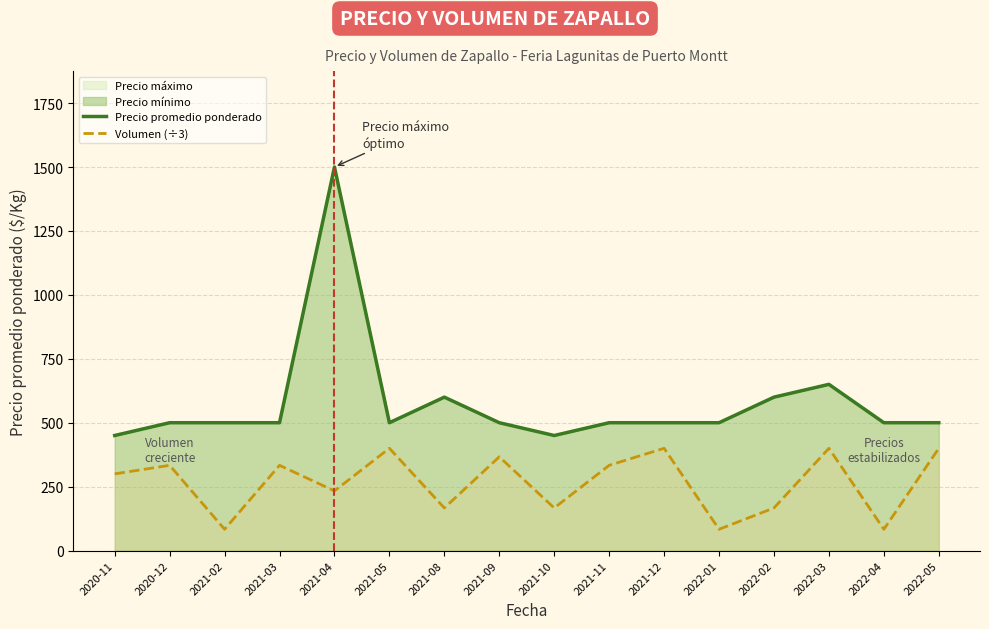

At 2021-05, list the series in order from smallest to largest.

Volumen (÷3), Precio promedio ponderado